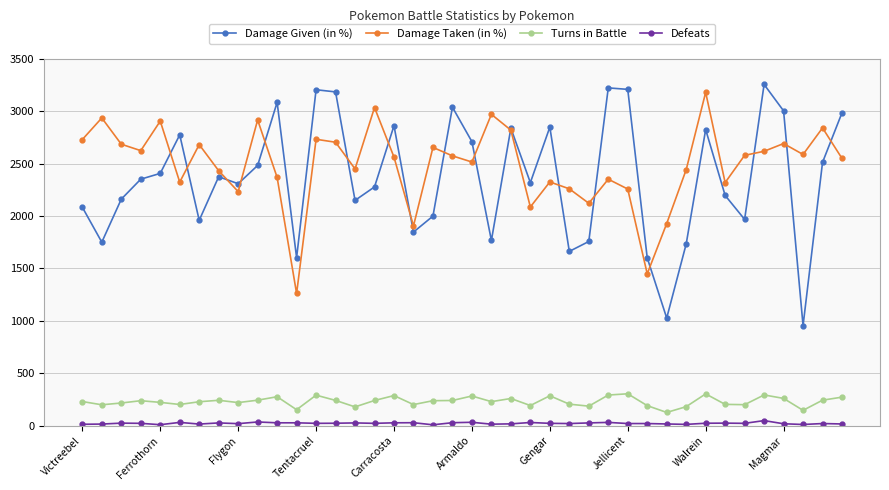

How many values in the Turns in Battle series are below 238?

20